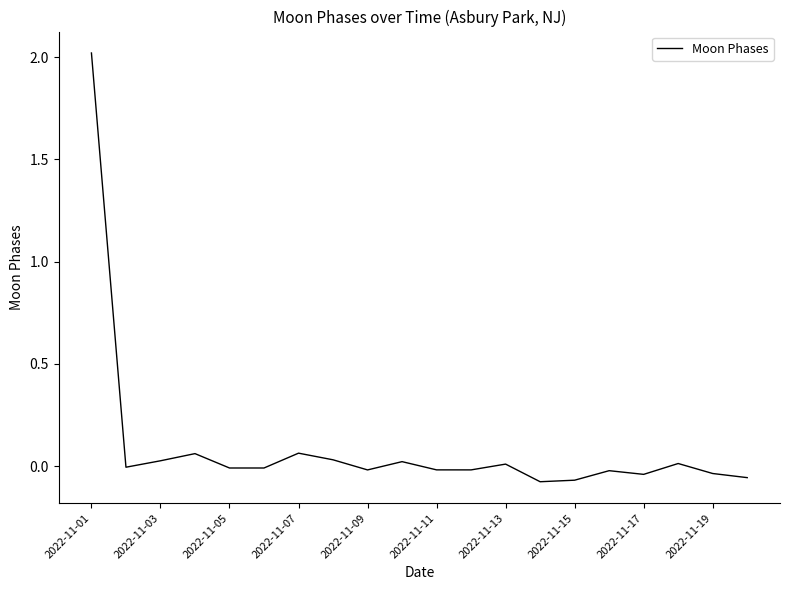

What is the difference between the maximum and minimum values?

2.1